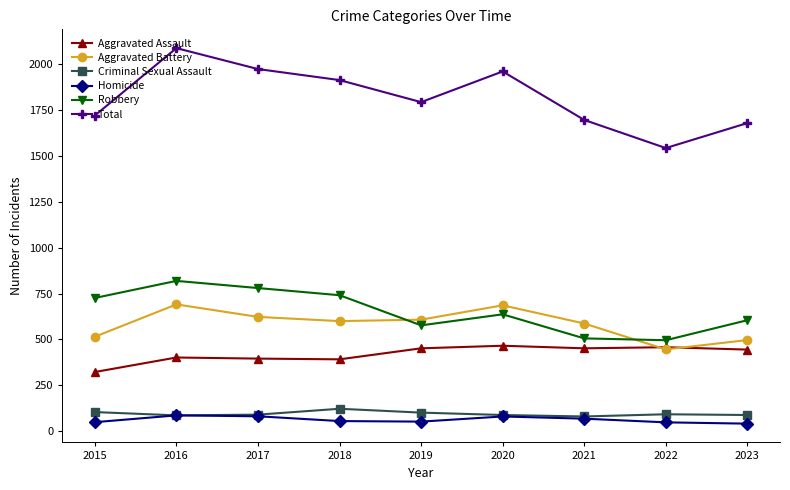

True or false: Aggravated Assault has a value of 607 at 2016.

False